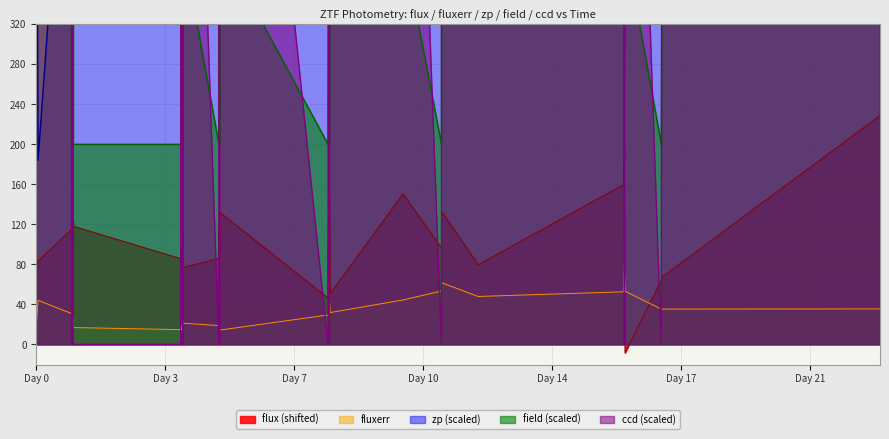

What is the highest value of the fluxerr series?

79.9